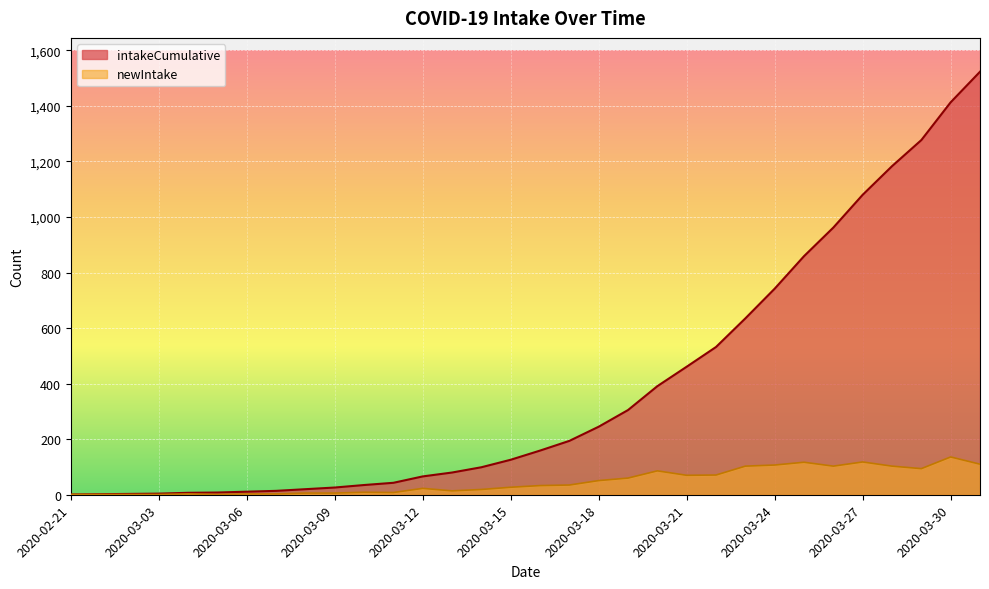

At which category does newIntake reach its first local peak?

4